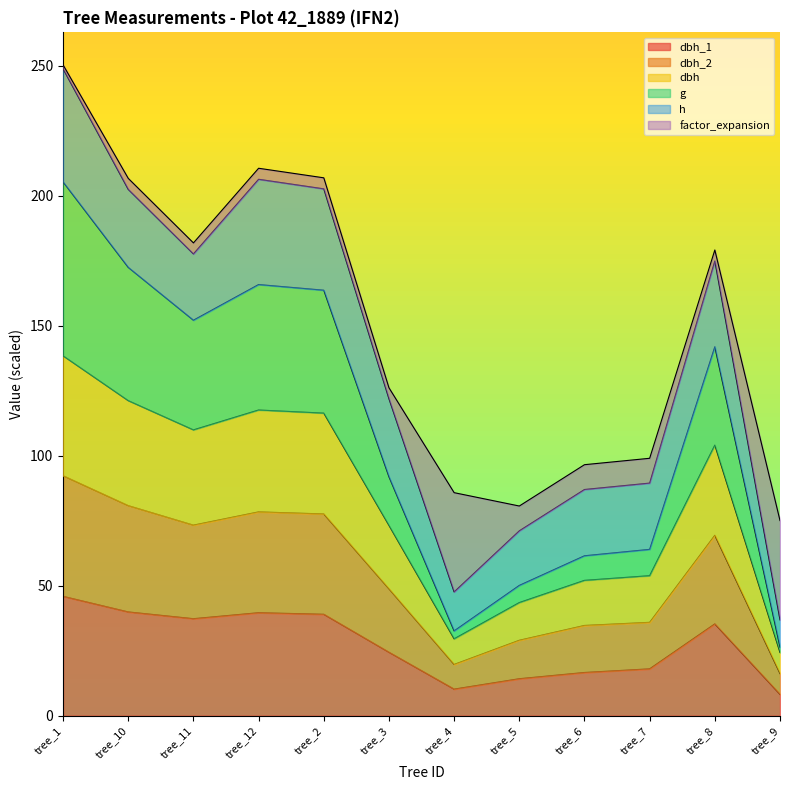

In dbh_2, how many points are higher than both neighbors (excluding endpoints)?

2